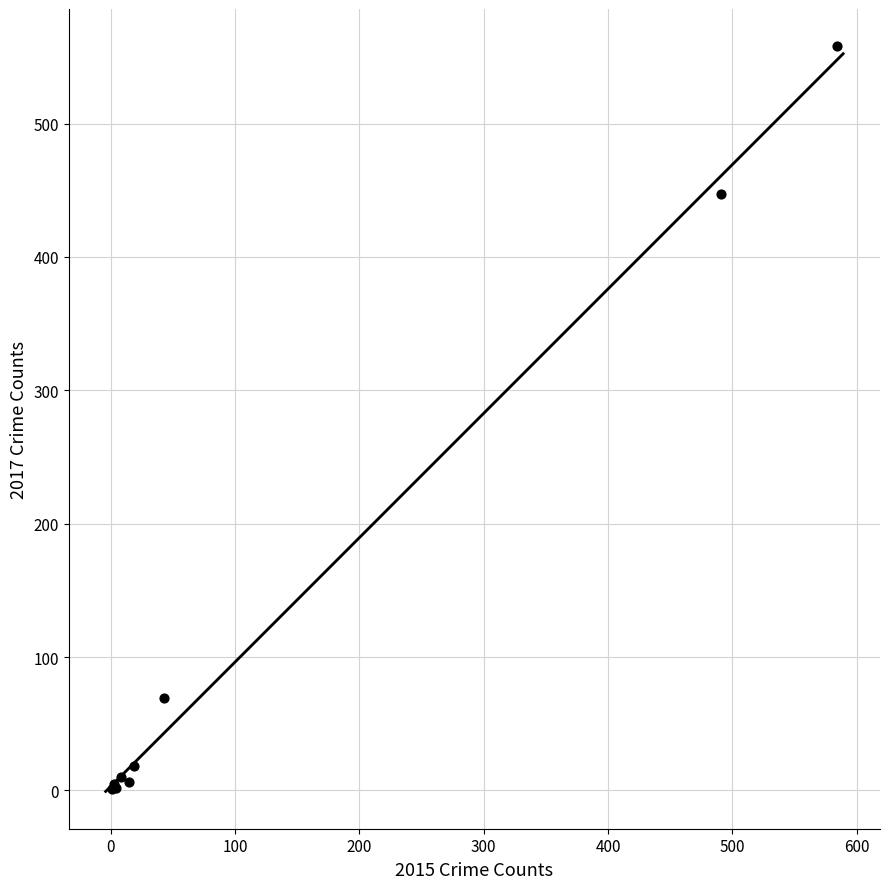

What Y value in the scatter plot is closest to 279?

447